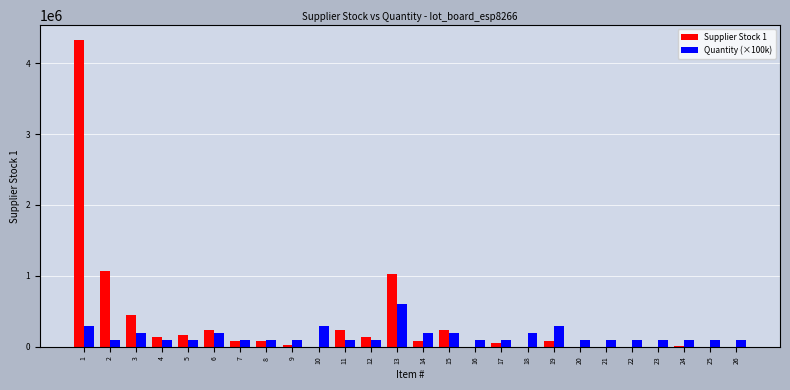

True or false: Quantity (×100k) has a value of 345899 at 6.

False